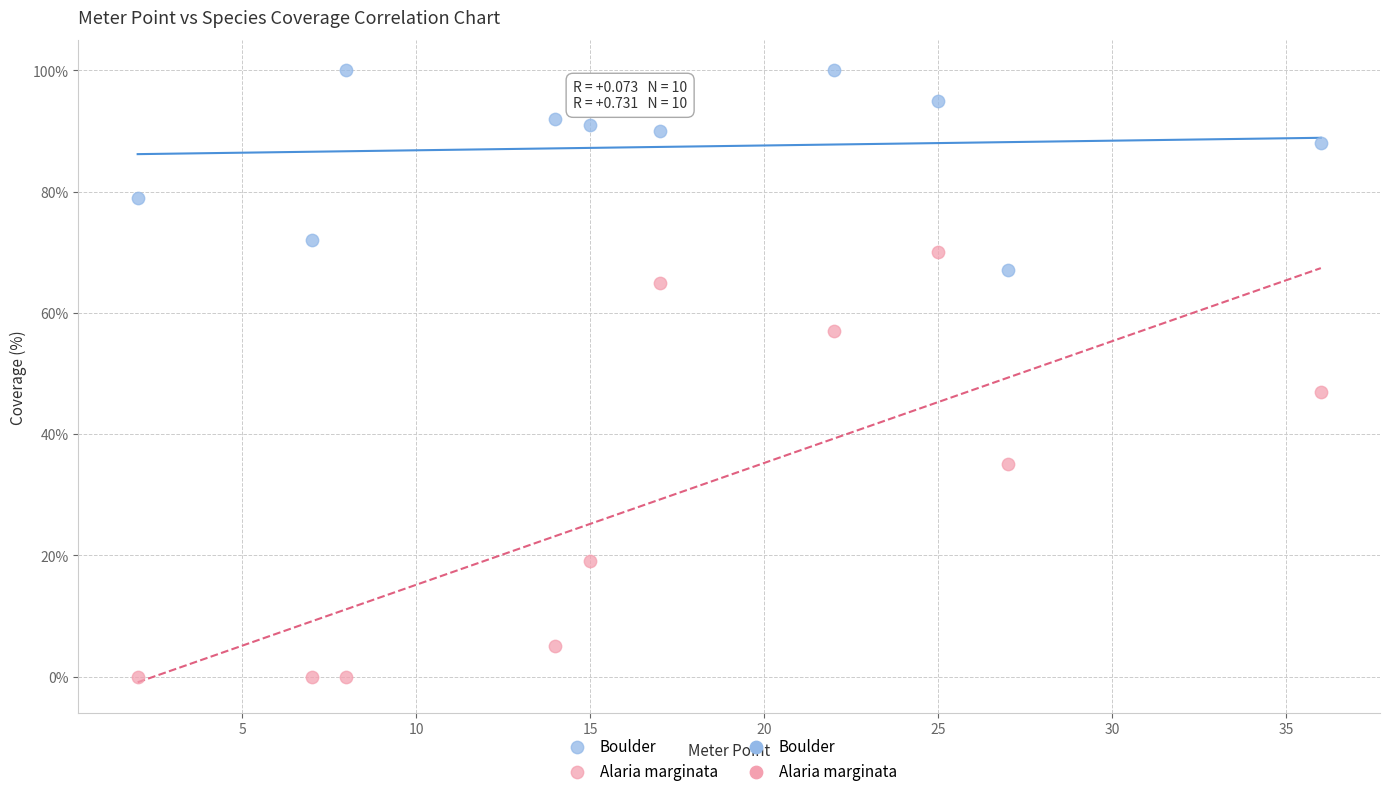

Which series has the largest Y range (max minus min)?

Alaria marginata